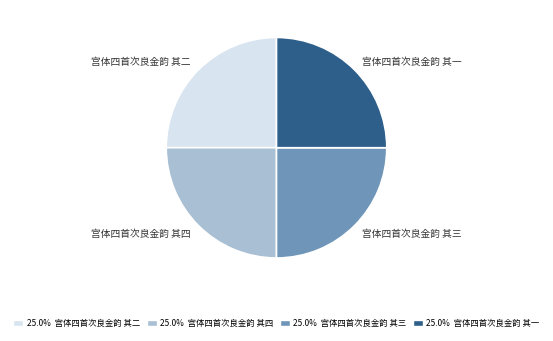

What is the ratio of the value at 宫体四首次良金韵 其二 to the value at 宫体四首次良金韵 其四?

1.0